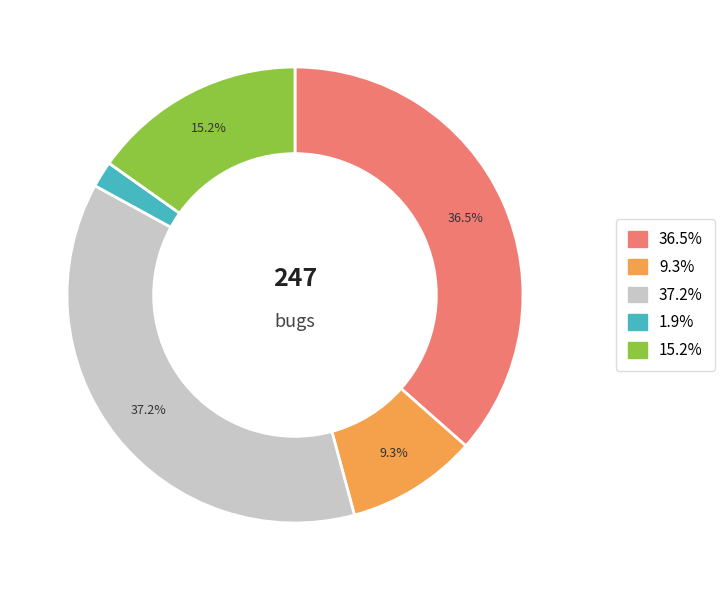

Is there any slice that represents more than half of the pie?

No